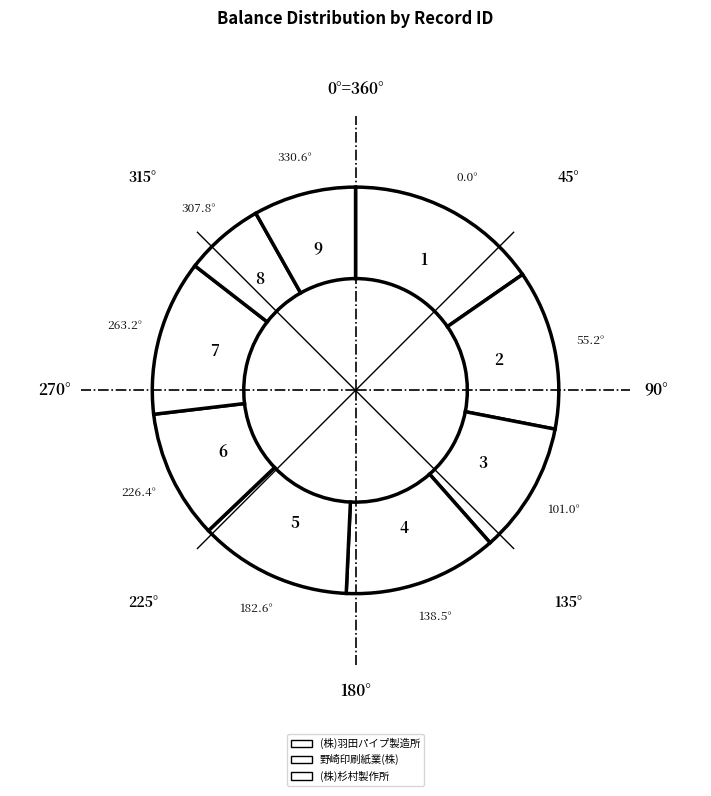

How many slices are in this pie chart?

9